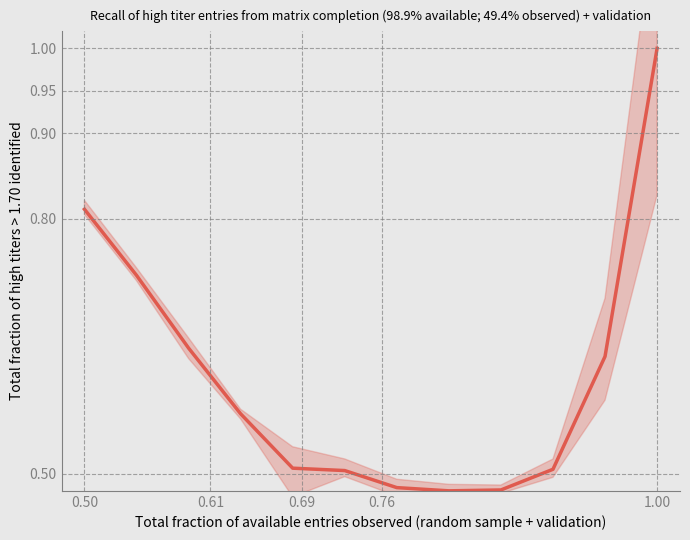

How many interior local valleys (lower than both neighbors) does the data have?

1